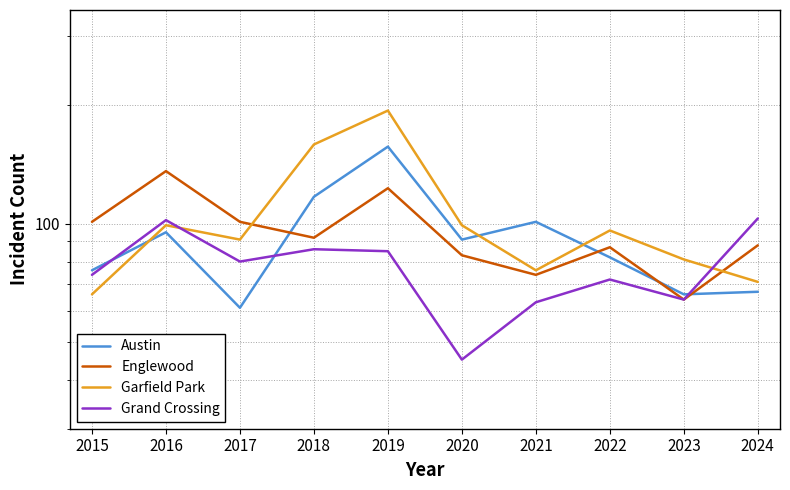

Which series has the largest range (max minus min)?

Garfield Park